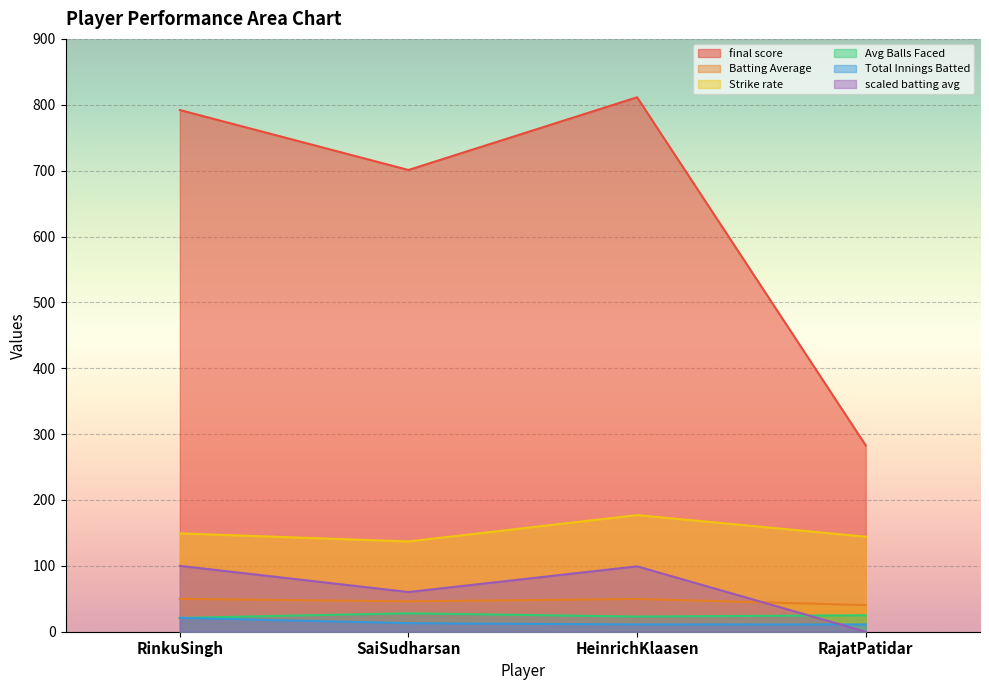

True or false: scaled batting avg has a value of 0.0 at RajatPatidar.

True